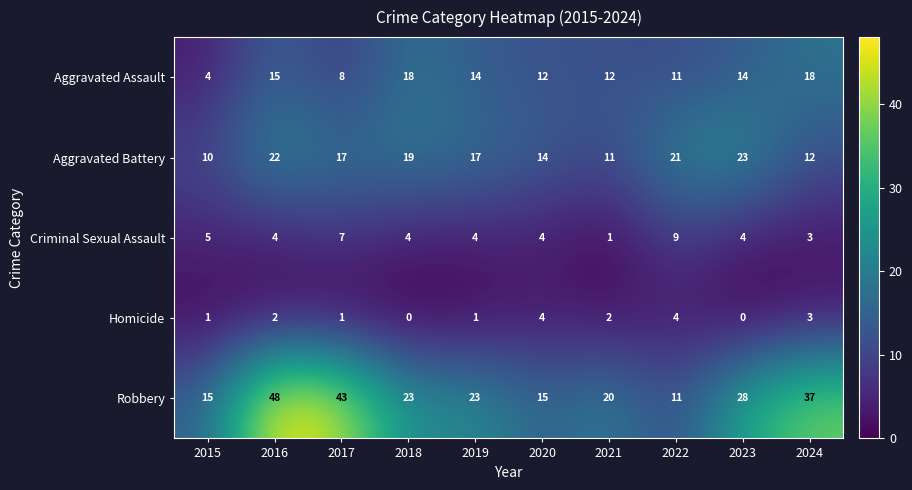

Between 2018 and 2024, which series saw the biggest shift?

Robbery